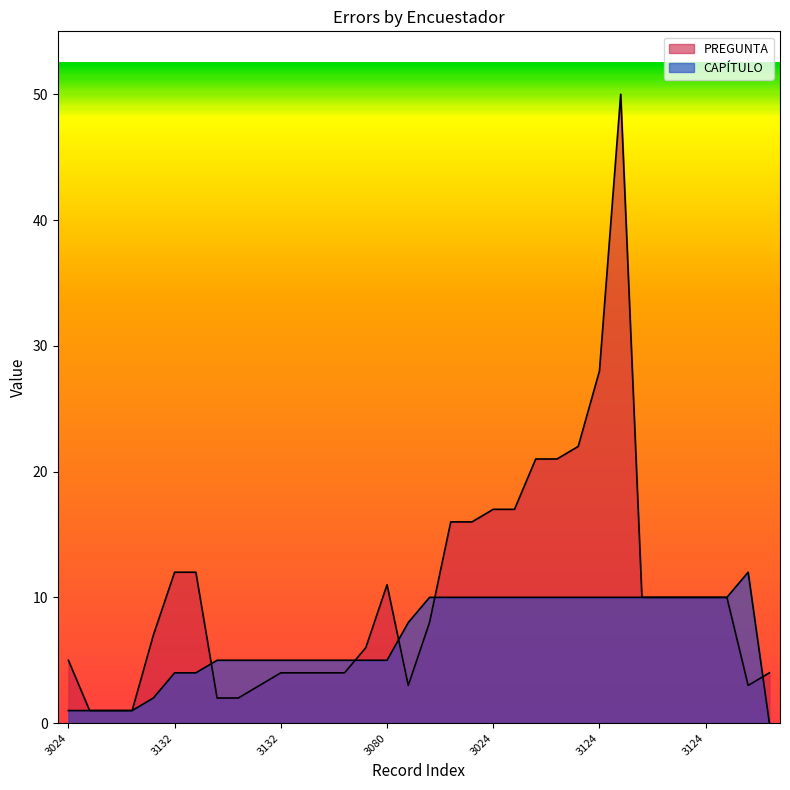

What is the difference between the highest and lowest values at 3124?

3